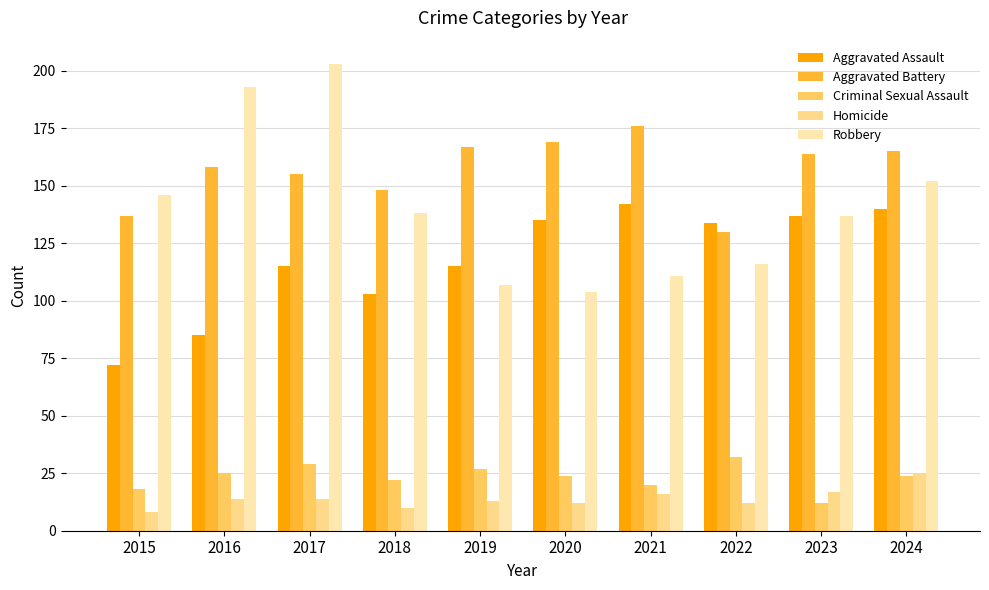

Is it true that Homicide equals 4 at 2022?

False